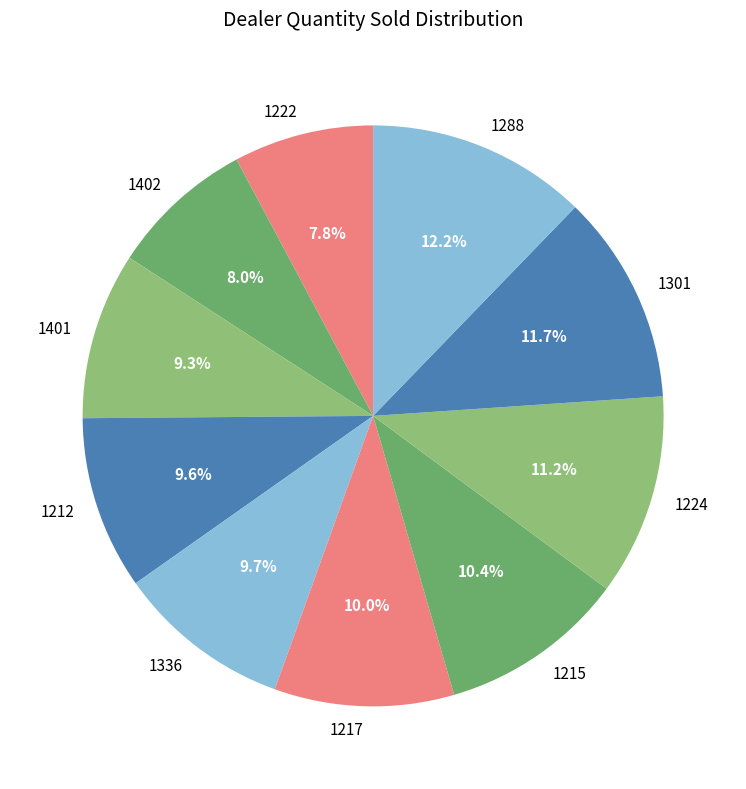

What is the largest slice in the pie chart?

1288